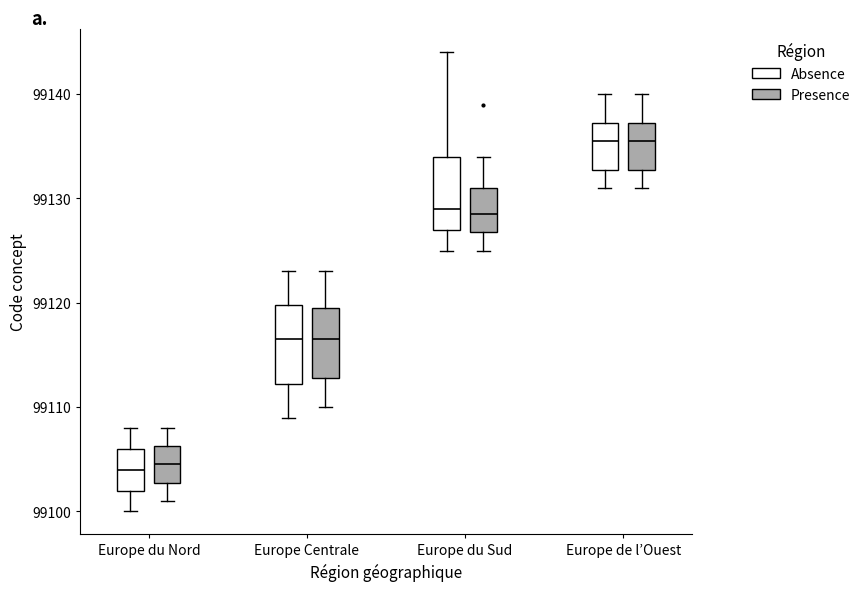

Reading left to right, read every box against the y-axis: the position of its median line, the range the box covers, and the ends of its whiskers. The values are not printed on the chart, so give them approximately, as read against the axis.

Europe du Nord (Absence): median 99104, box 99102 to 99106, whiskers 99100 to 99108
Europe du Nord (Presence): median 99105, box 99103 to 99106, whiskers 99101 to 99108
Europe Centrale (Absence): median 99117, box 99112 to 99120, whiskers 99109 to 99123
Europe Centrale (Presence): median 99117, box 99113 to 99120, whiskers 99110 to 99123
Europe du Sud (Absence): median 99129, box 99127 to 99134, whiskers 99125 to 99144
Europe du Sud (Presence): median 99129, box 99127 to 99131, whiskers 99125 to 99134
Europe de l’Ouest (Absence): median 99136, box 99133 to 99137, whiskers 99131 to 99140
Europe de l’Ouest (Presence): median 99136, box 99133 to 99137, whiskers 99131 to 99140